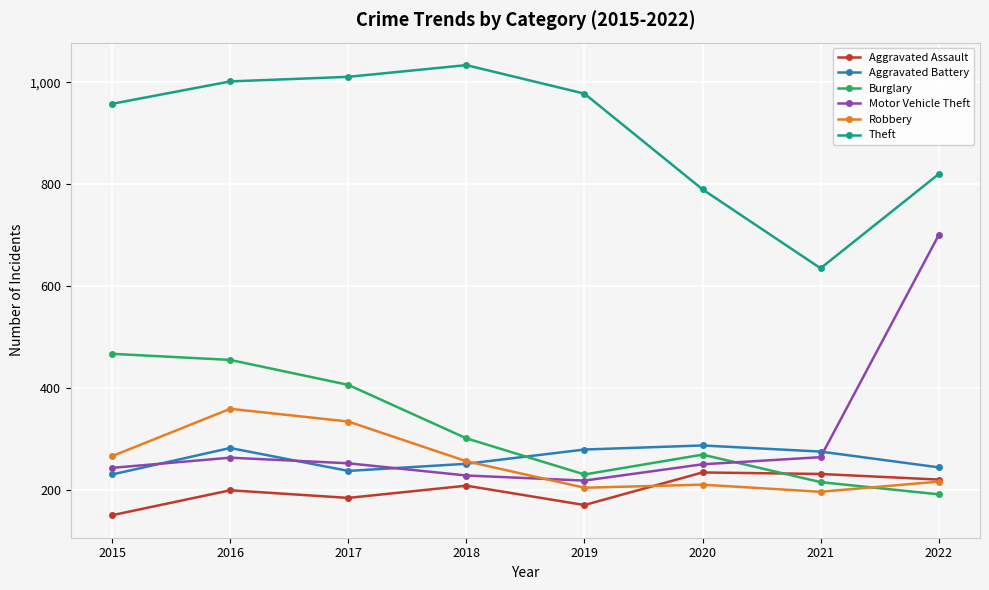

What is the difference between the maximum and minimum values in the Robbery series?

163